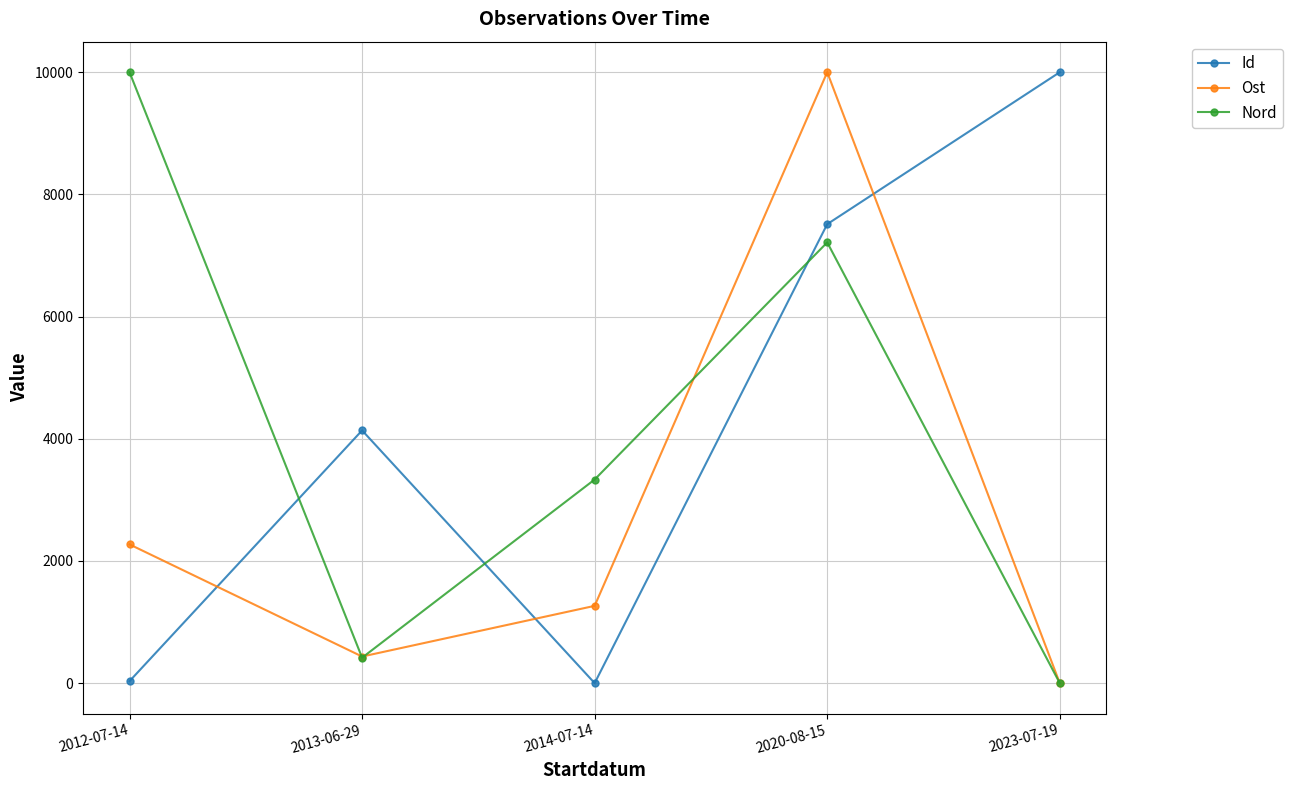

Which category has the lowest value in the Nord series?

2023-07-19